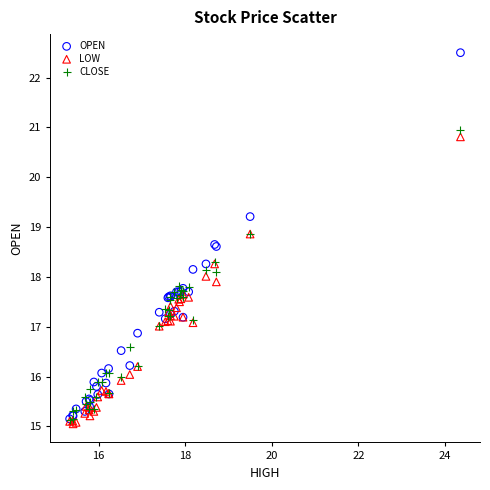

What are all the series names shown in the legend?

OPEN, LOW, CLOSE